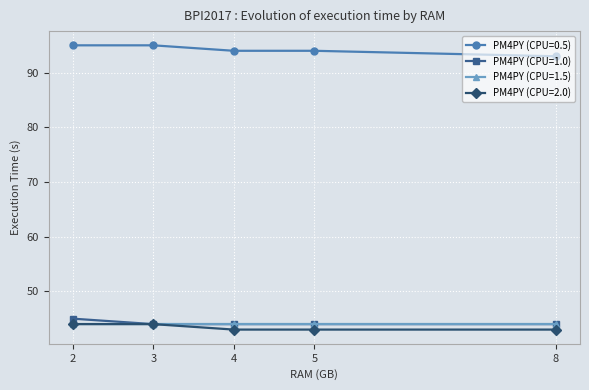

What is the difference between the highest and lowest values at 3?

51